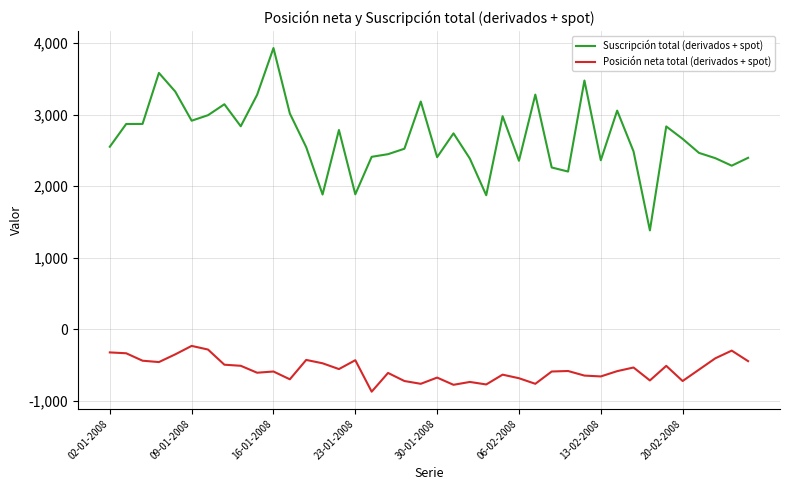

List the series in order of their overall mean, lowest first.

Posición neta total (derivados + spot), Suscripción total (derivados + spot)